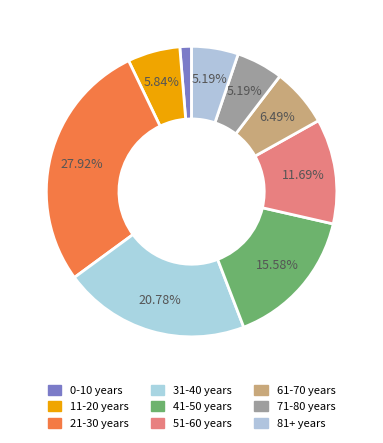

How many slices are in this pie chart?

9